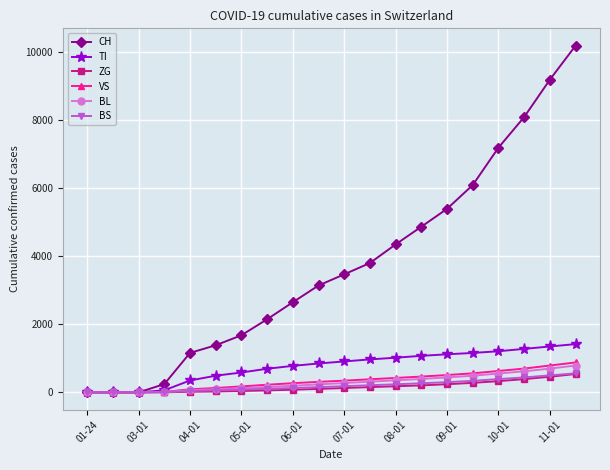

What is the greatest value displayed?

10200